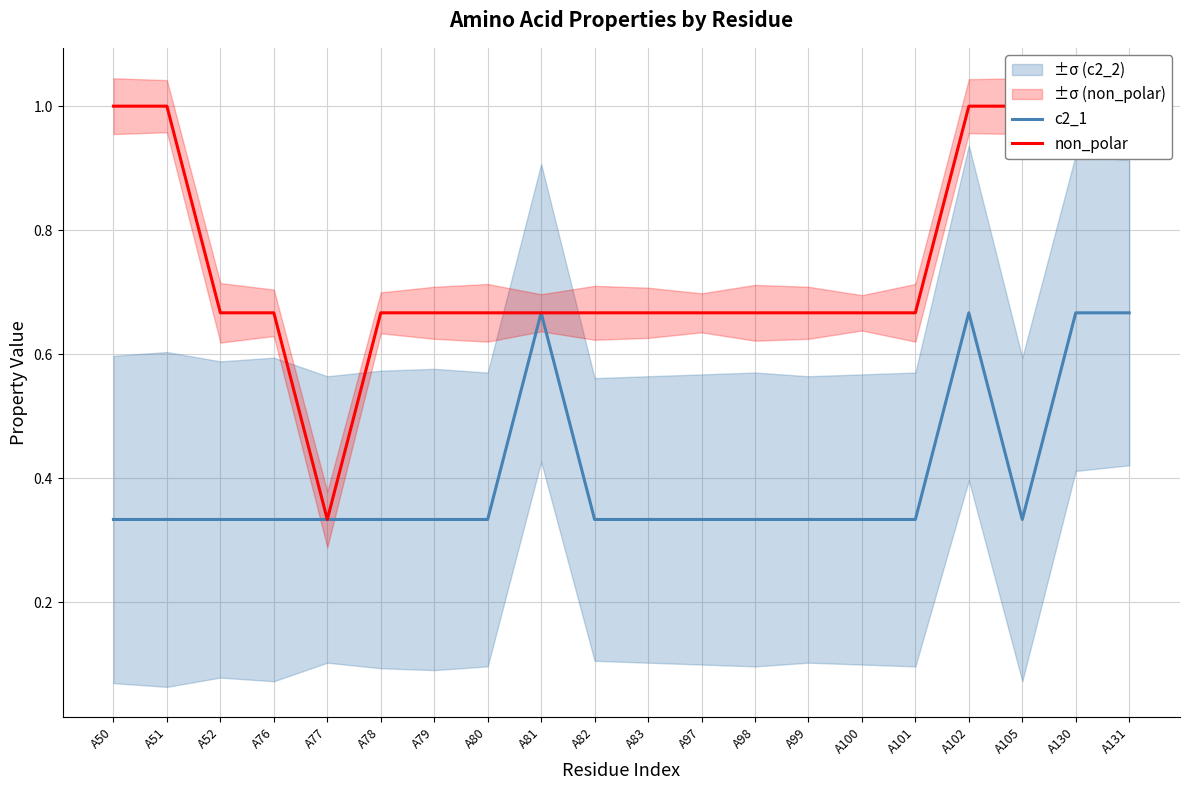

What is the sum of all c2_1 values?

8.0